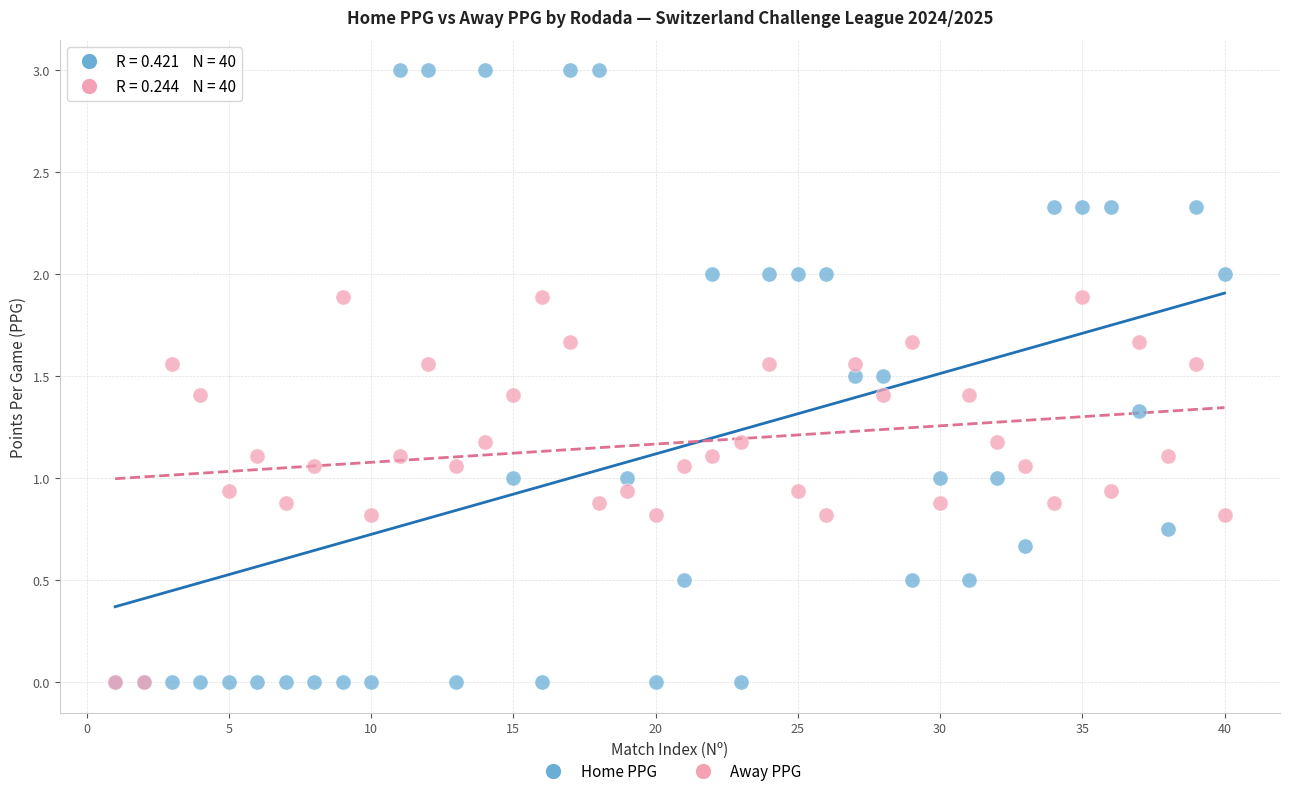

What are all the series names shown in the legend?

Home PPG, Away PPG